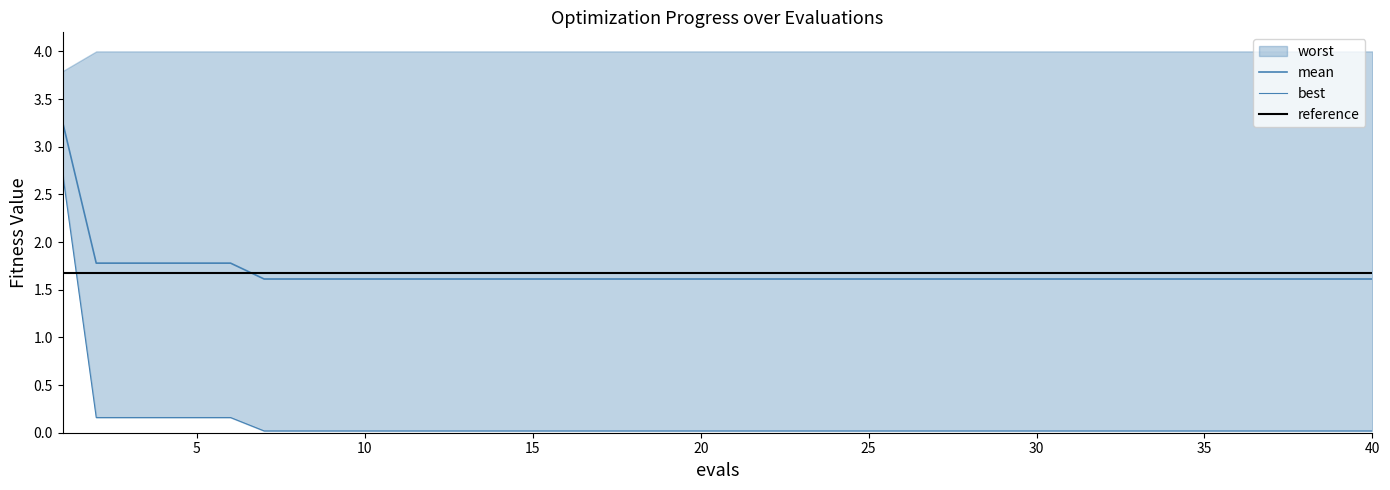

At which category does the chart reach its minimum across all series?

30